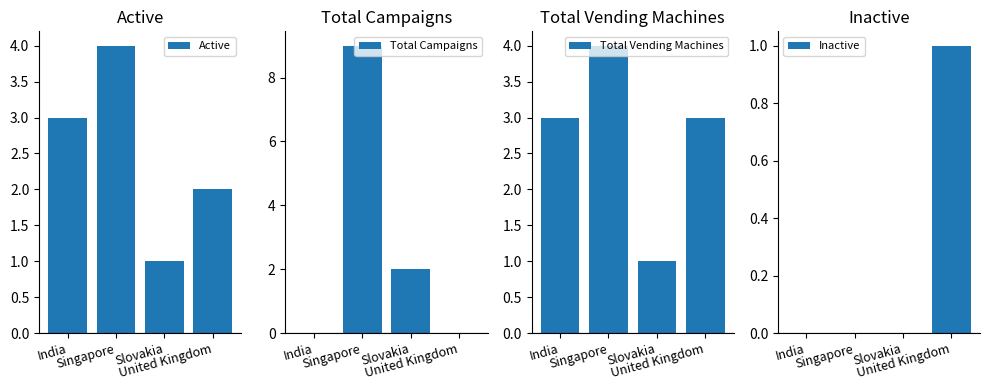

Reading right to left, what are all the values shown in this chart?

Active: 2	1	4	3
Total Campaigns: 0	2	9	0
Total Vending Machines: 3	1	4	3
Inactive: 1	0	0	0